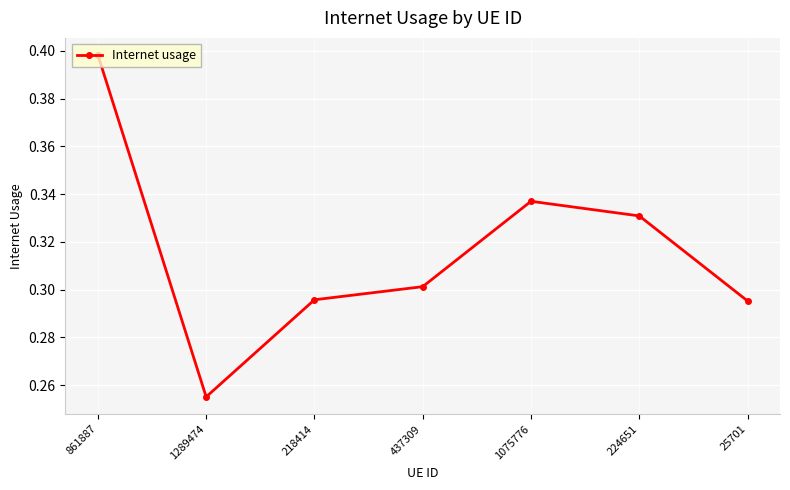

What is the change in value from 1289474 to 224651?

+0.1